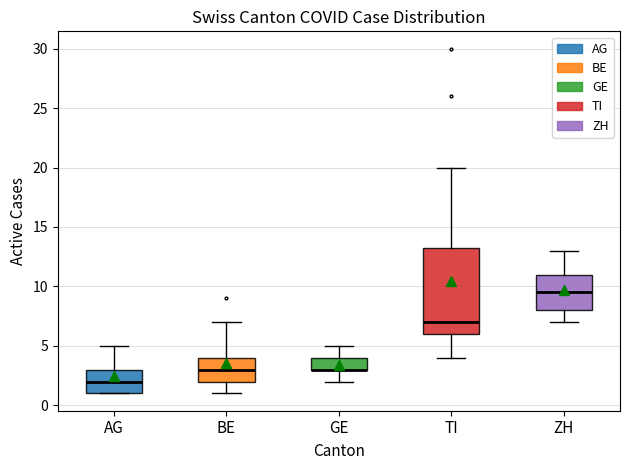

Comparing the boxes themselves (not the whiskers), which one is the tallest?

TI